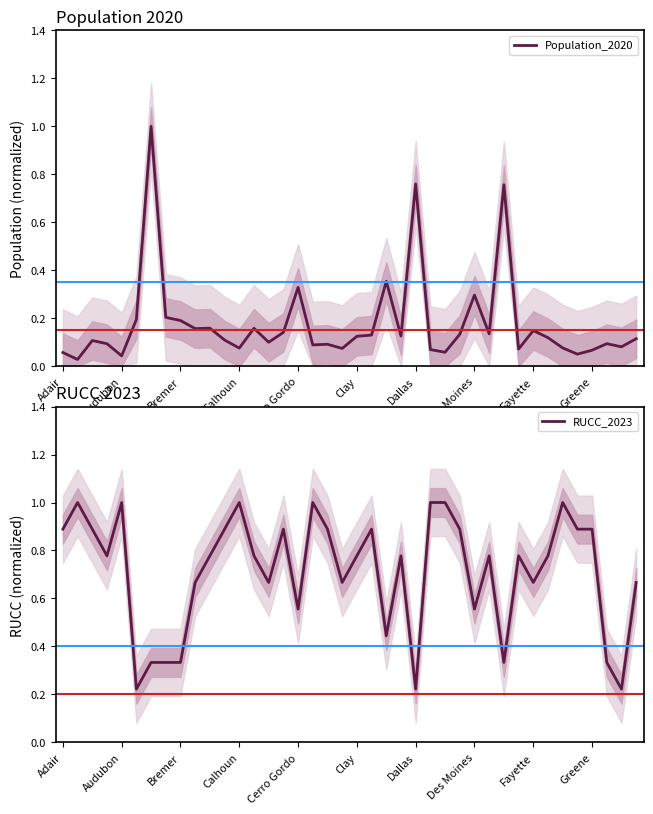

What position from the right is 18?

22